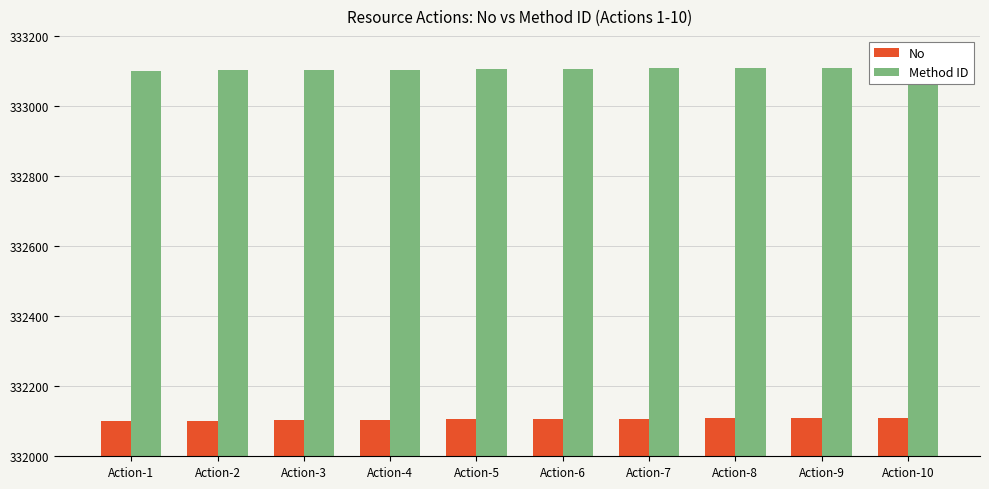

Count the Method ID values in the range 333103 to 333108.

6